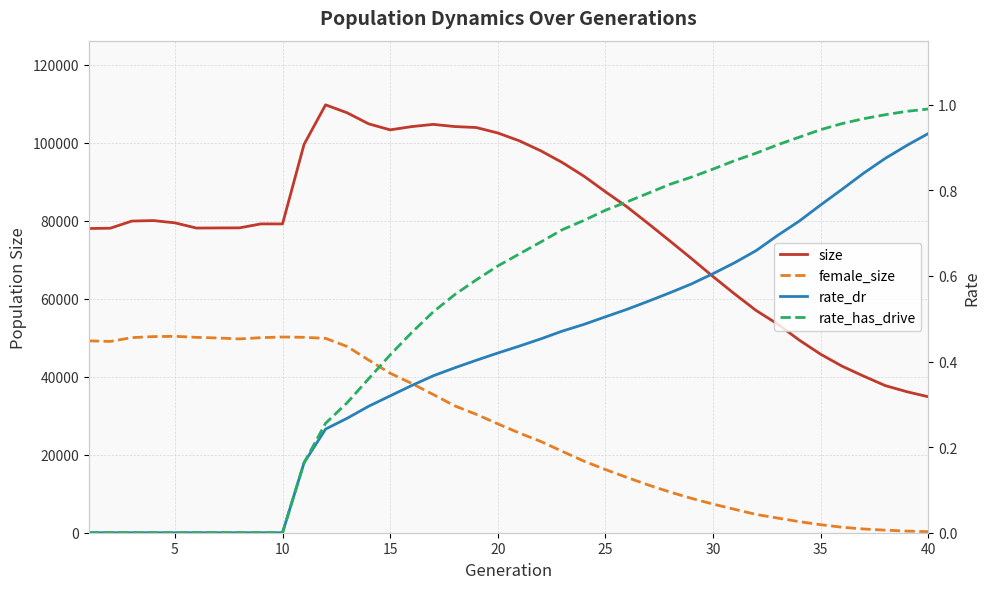

What is the sum of all rate_dr values?

16.2